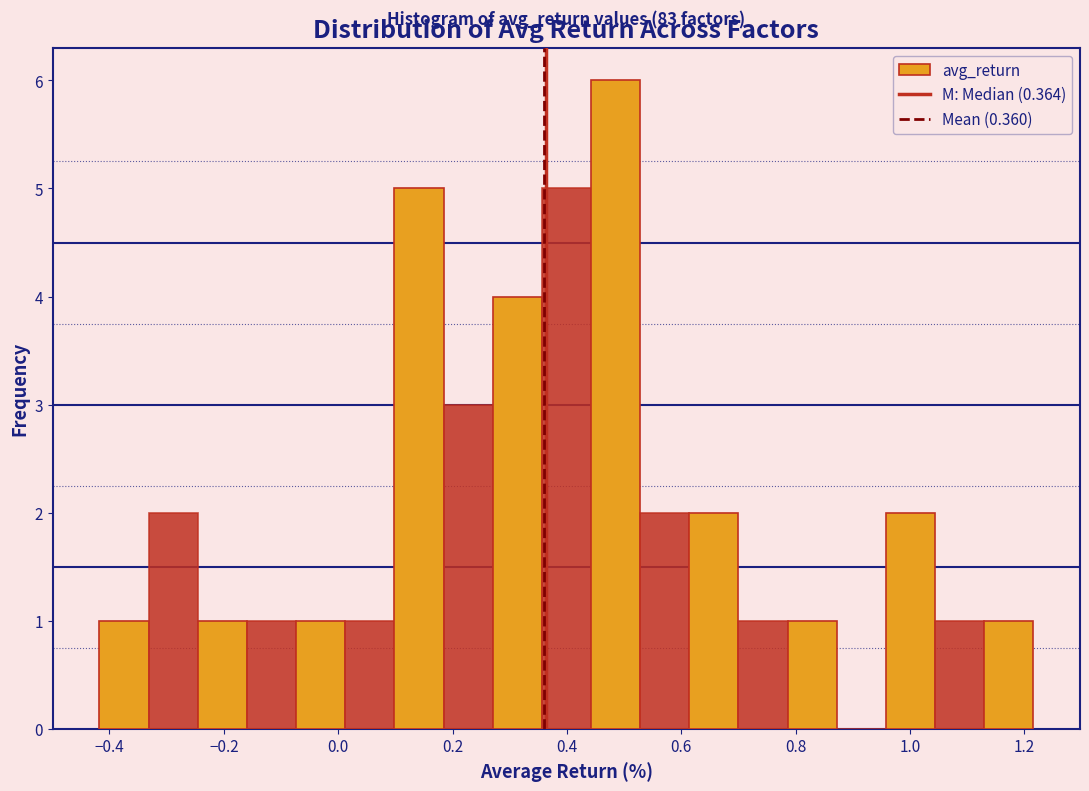

Which range on the x-axis has the tallest bar?

0.44 to 0.52